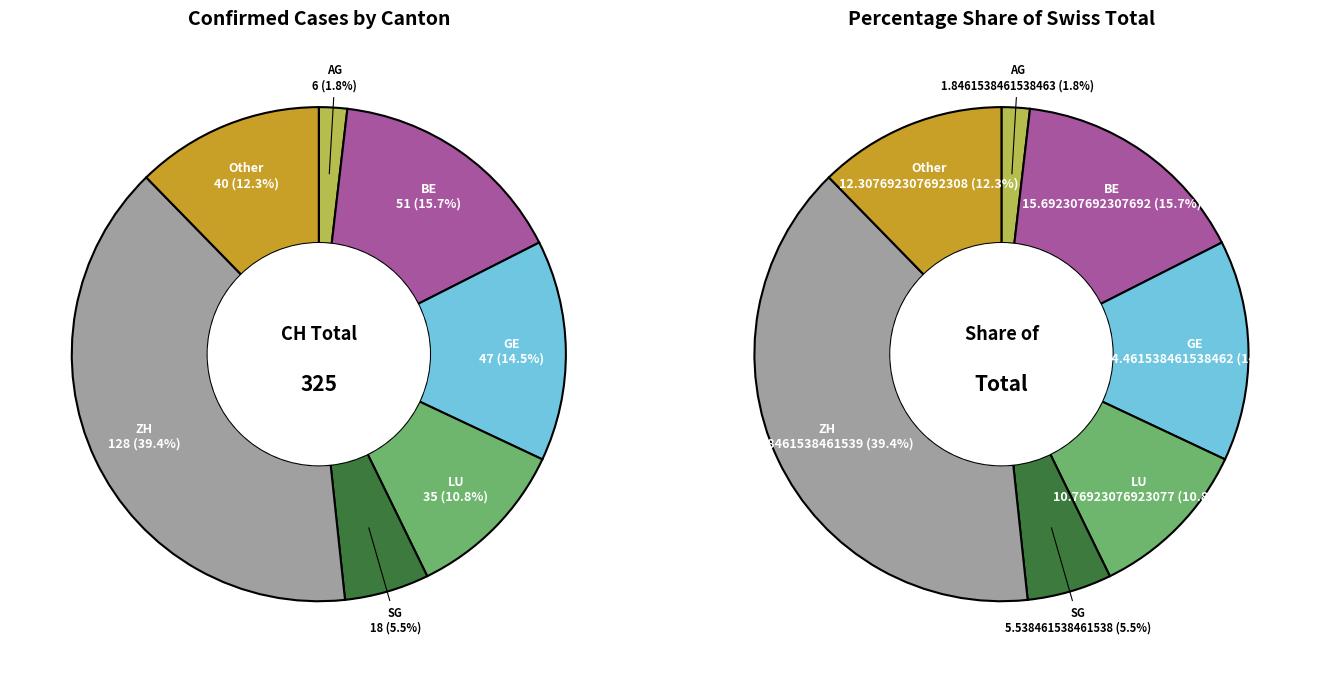

What portion of the pie excludes Other?

87.7%